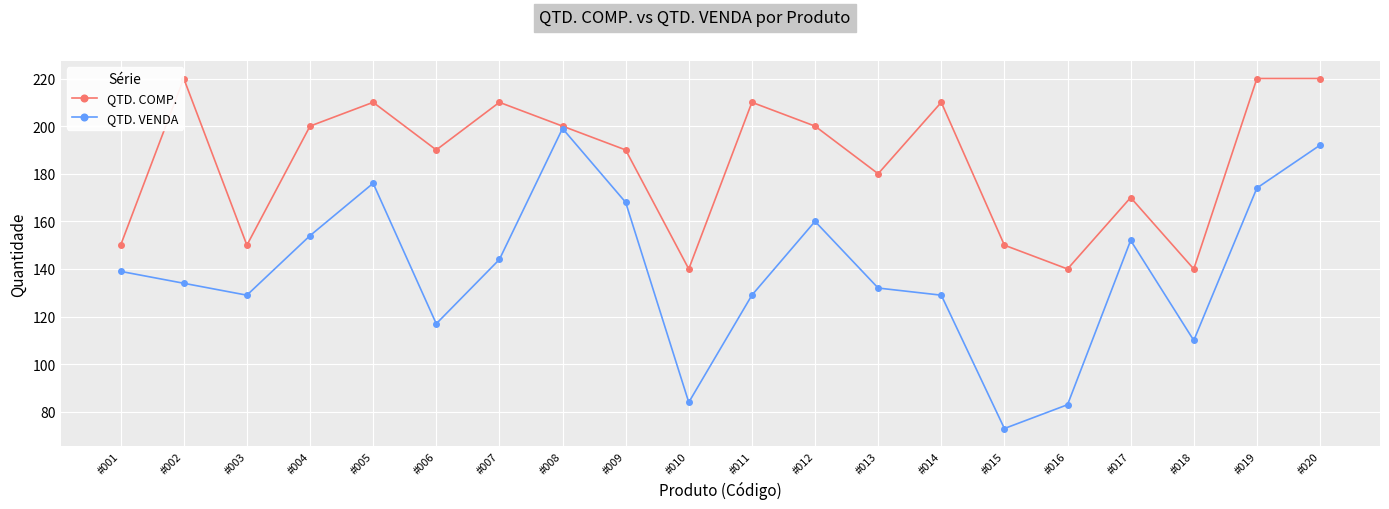

Which series has the largest total across all categories?

QTD. COMP.